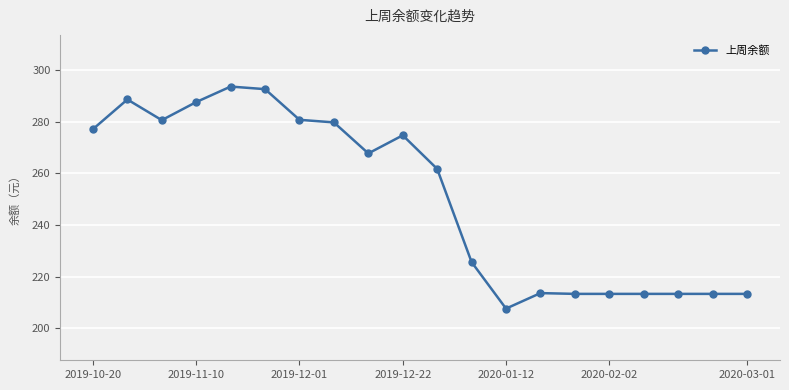

What is the value of the 8th point from the left?

279.7